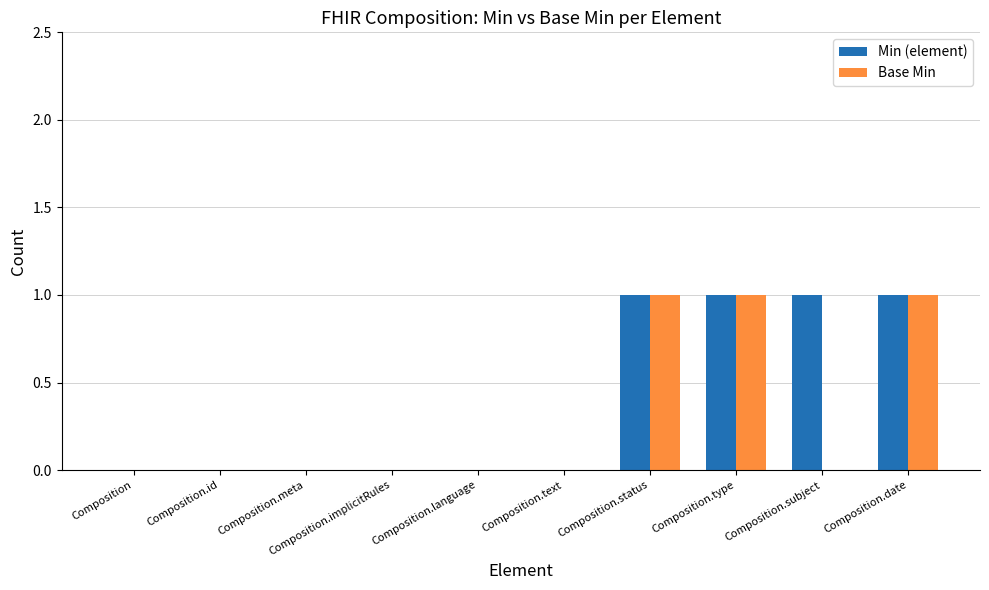

What is the label of the 7th bar from the right?

Composition.implicitRules